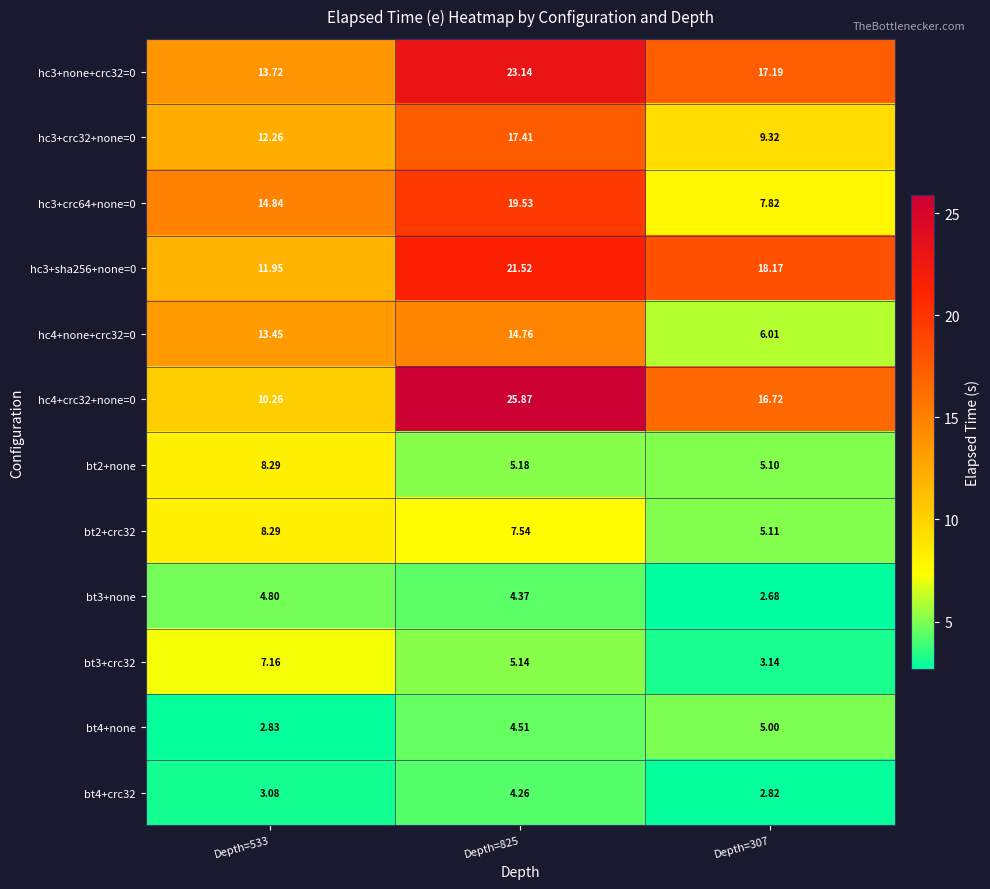

Is the value of bt2+crc32 at Depth=307 greater than the value of hc4+none+crc32=0 at Depth=825?

No